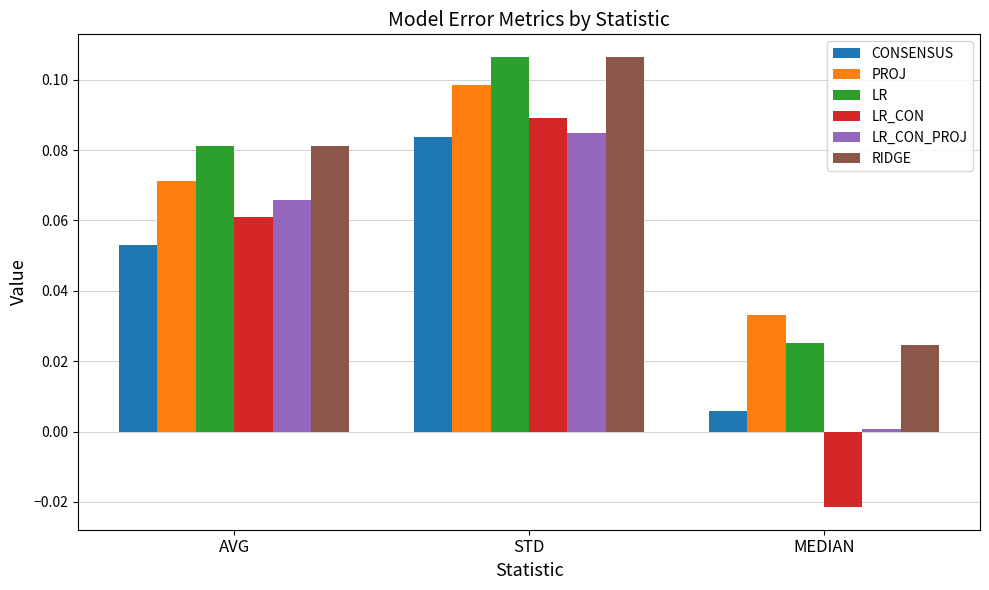

Count the LR values in the range 0 to 1.

3